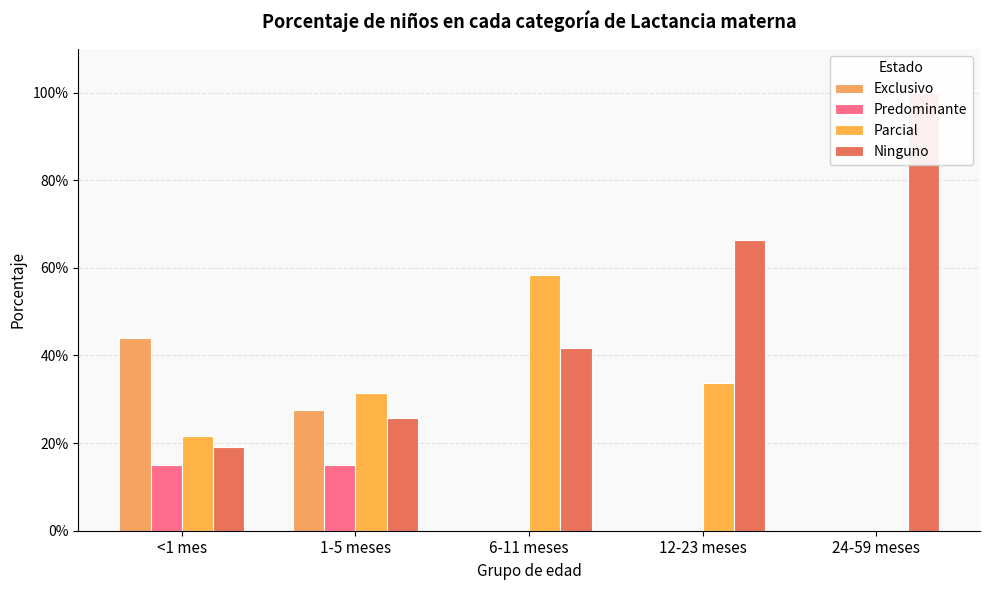

Count the number of categories in the chart.

5